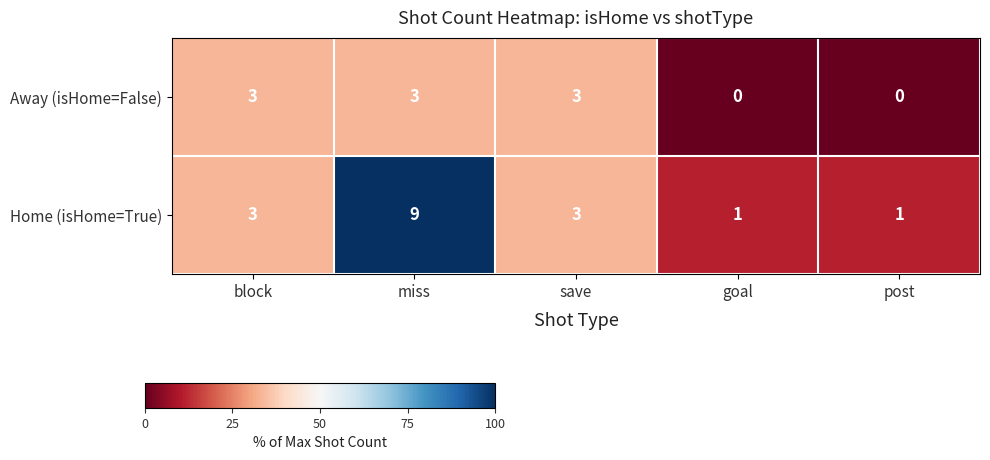

What is the difference between the maximum and minimum values in the Home (isHome=True) series?

8